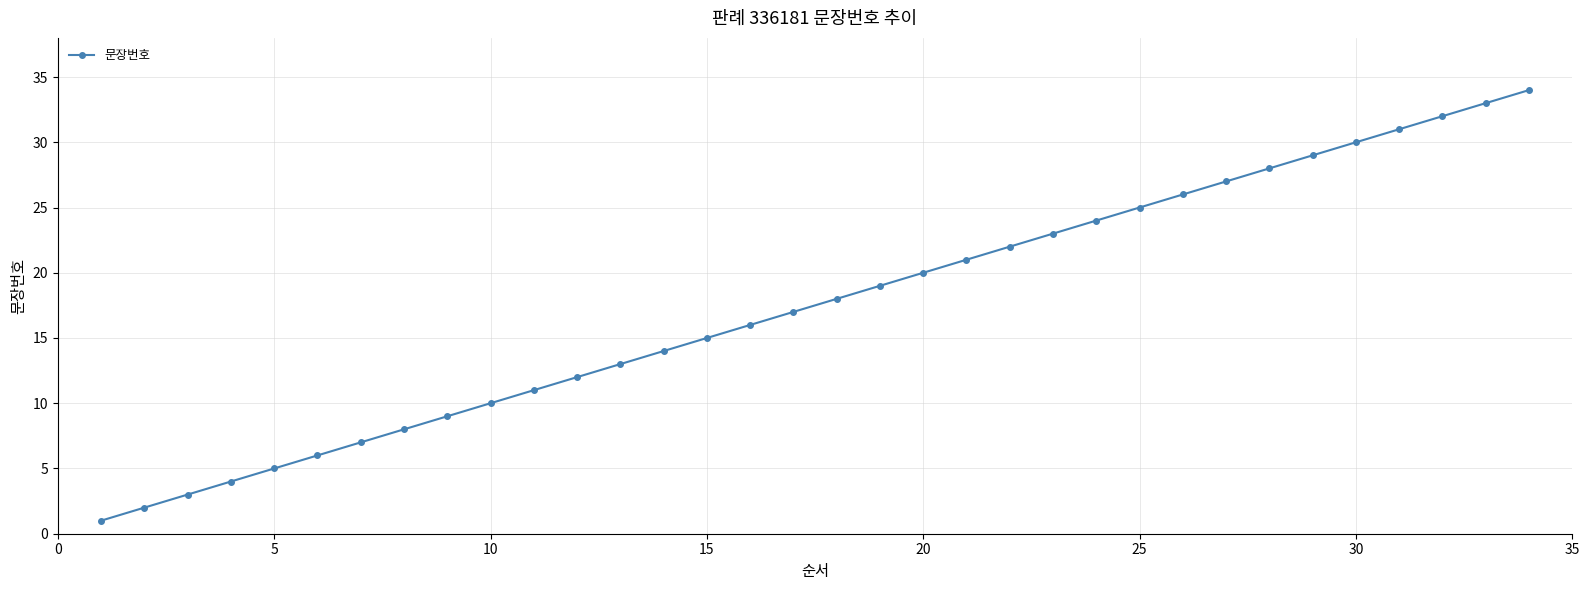

What is the greatest value displayed?

34